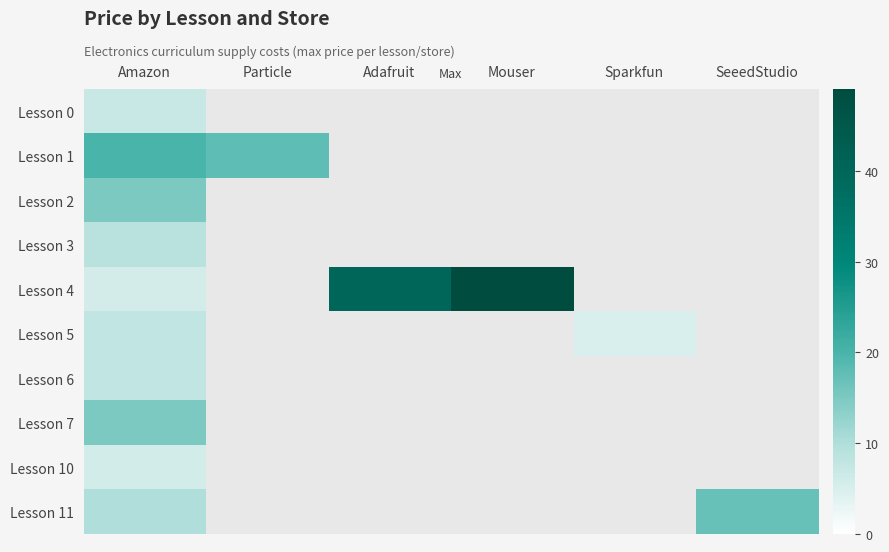

At which label is Lesson 10 closest to 5?

Amazon